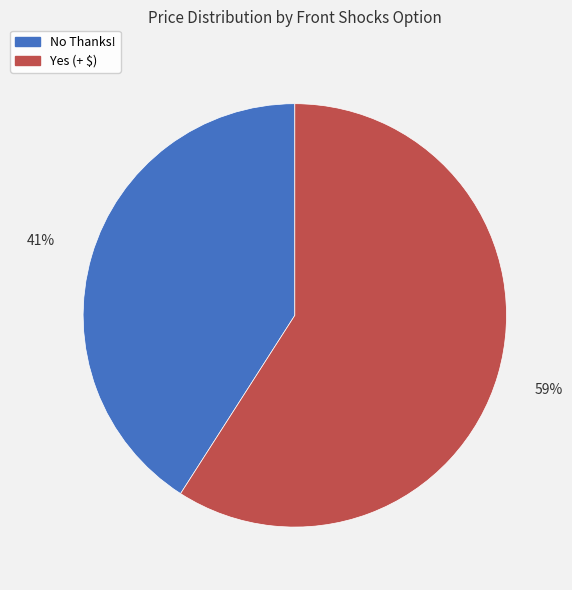

Do Yes (+ $) and No Thanks! together represent more than half of the pie?

Yes